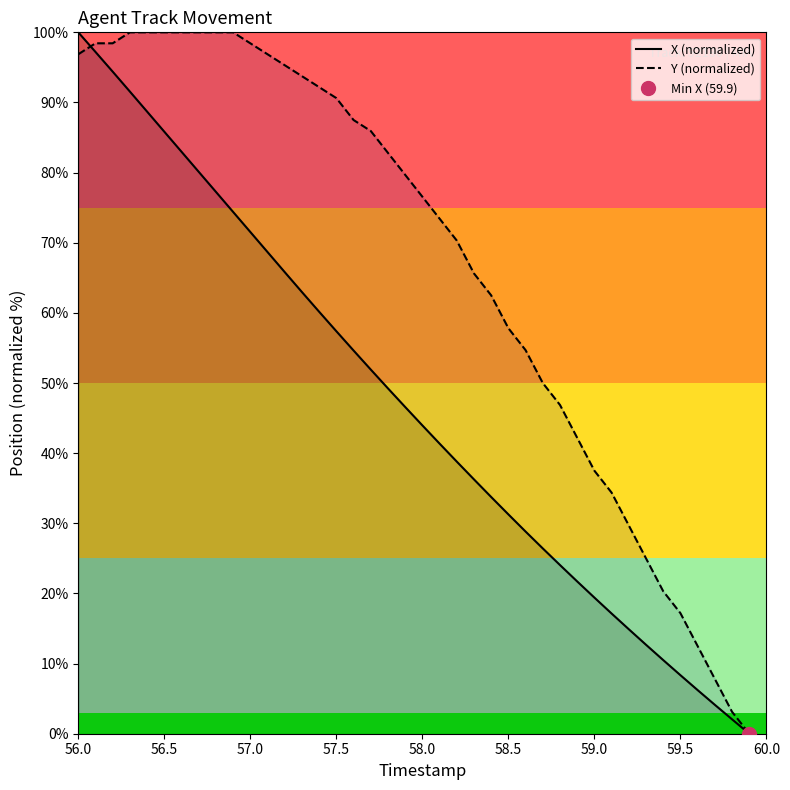

At which label does X (normalized) reach its peak?

56.0